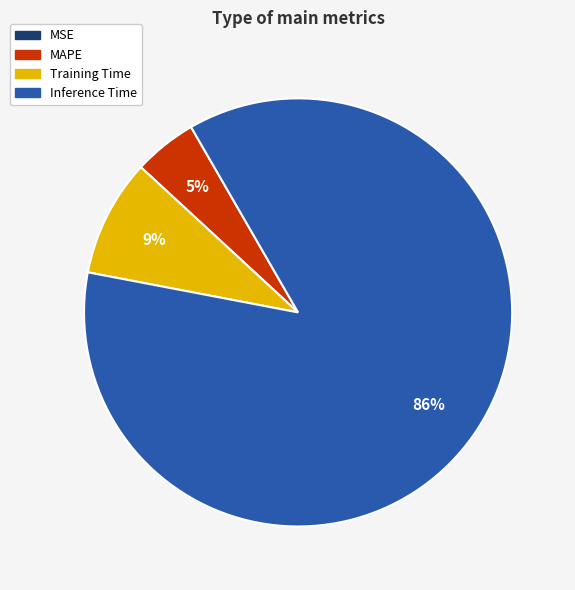

Does Inference Time account for over 50% of the chart?

Yes